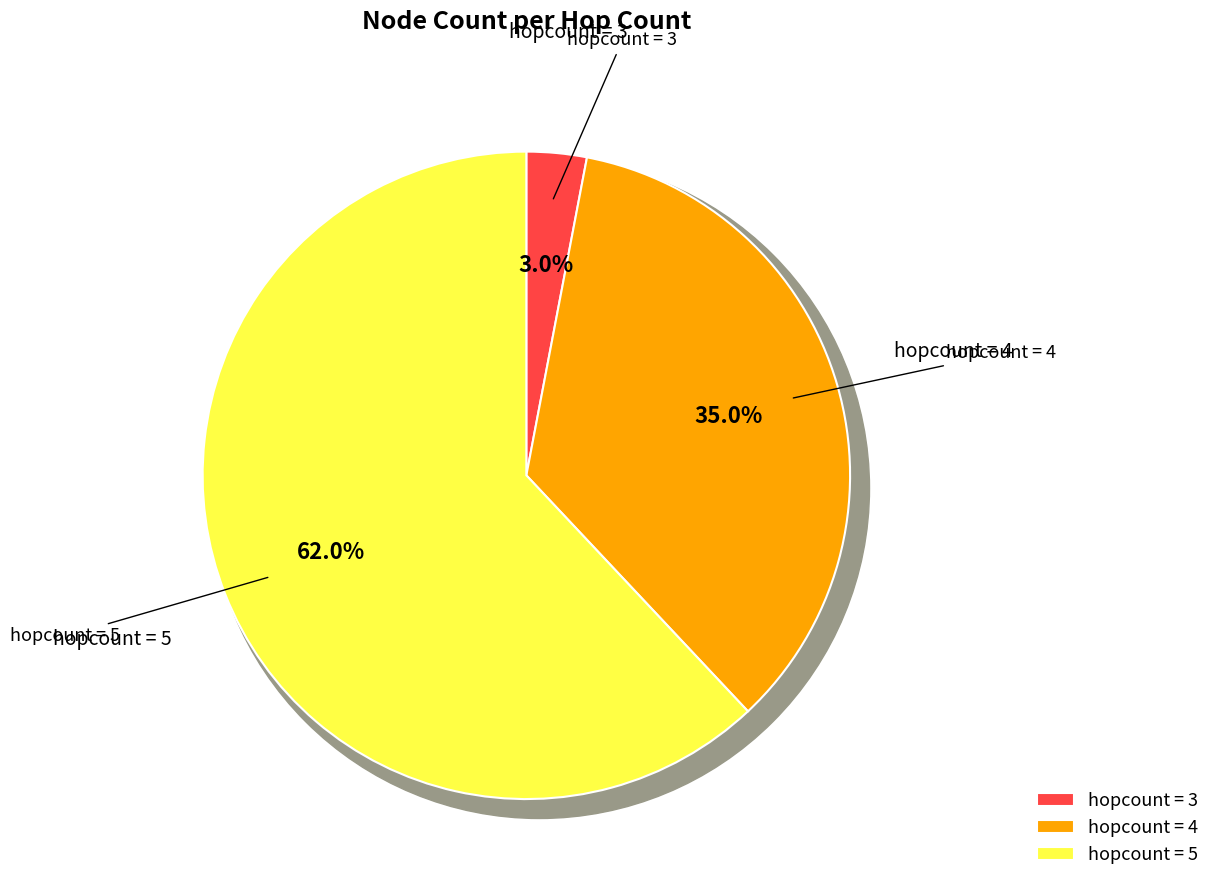

Which category accounts for the majority?

hopcount_5